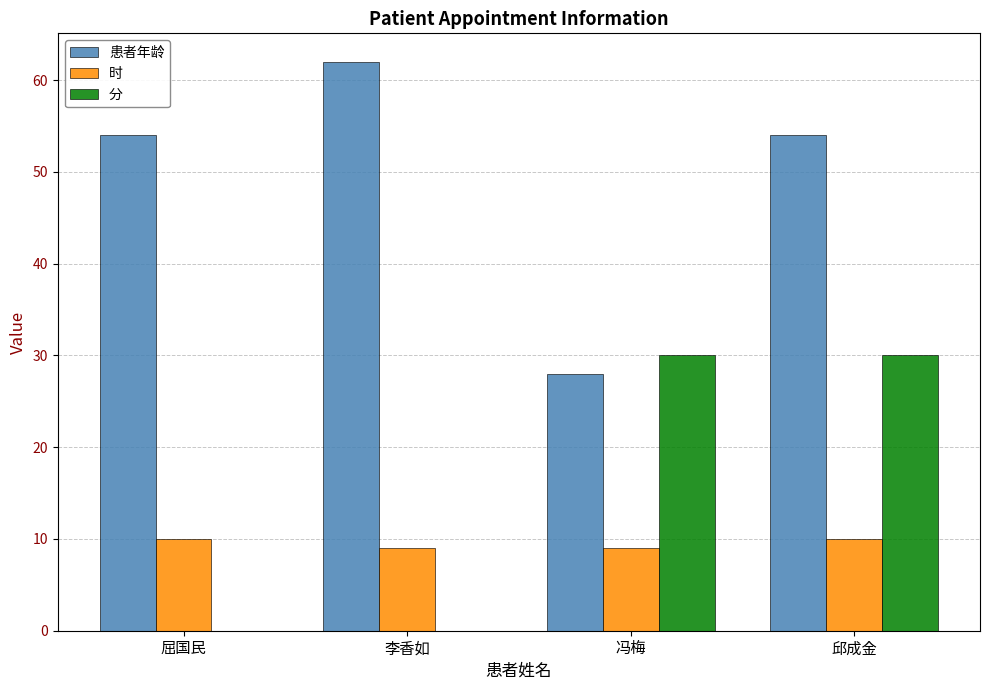

Read the 时 value at 冯梅.

9